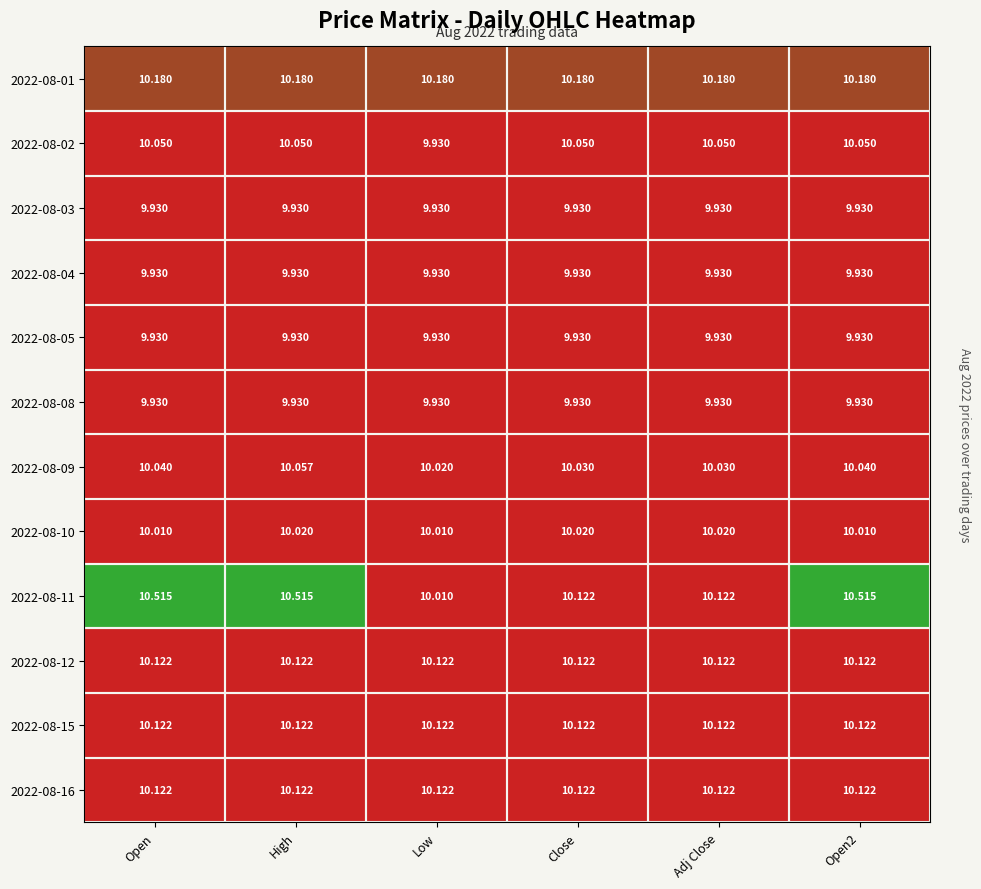

At Close, list the series in order from smallest to largest.

2022-08-03, 2022-08-04, 2022-08-05, 2022-08-08, 2022-08-10, 2022-08-09, 2022-08-02, 2022-08-11, 2022-08-12, 2022-08-15, 2022-08-16, 2022-08-01